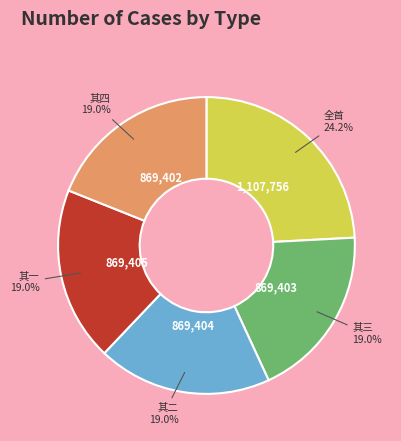

Which category has the biggest portion of the pie?

全首